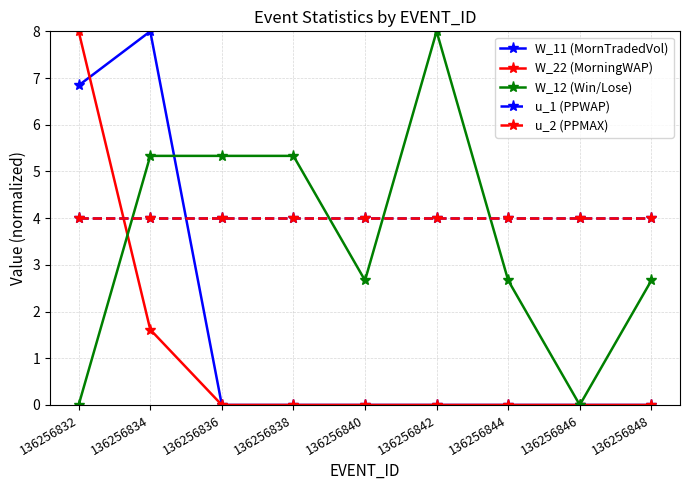

Reading left to right, what are all the values shown in this chart?

W_11 (MornTradedVol): 6.8	8.0	0.0	0.0	0.0	0.0	0.0	0.0	0.0
W_22 (MorningWAP): 8.0	1.6	0.0	0.0	0.0	0.0	0.0	0.0	0.0
W_12 (Win/Lose): 0.0	5.3	5.3	5.3	2.7	8.0	2.7	0.0	2.7
u_1 (PPWAP): 4.0	4.0	4.0	4.0	4.0	4.0	4.0	4.0	4.0
u_2 (PPMAX): 4.0	4.0	4.0	4.0	4.0	4.0	4.0	4.0	4.0